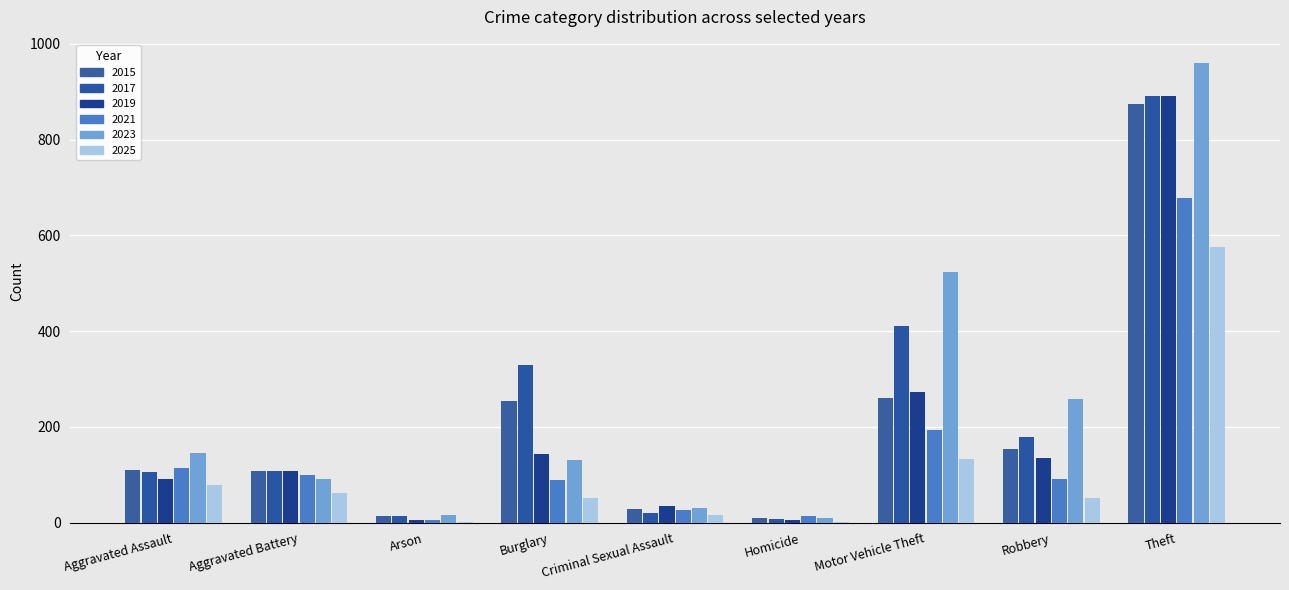

What is the greatest value displayed?

961